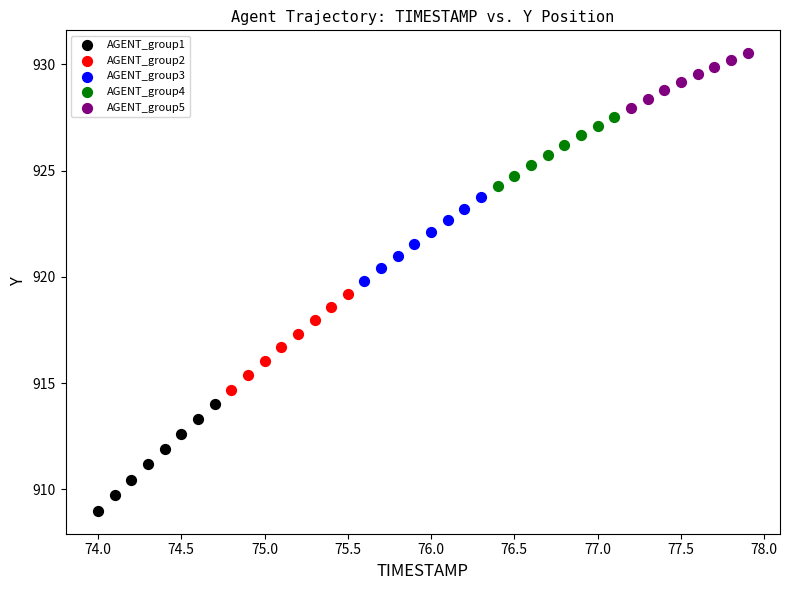

Which series contains the highest Y value?

AGENT_group5